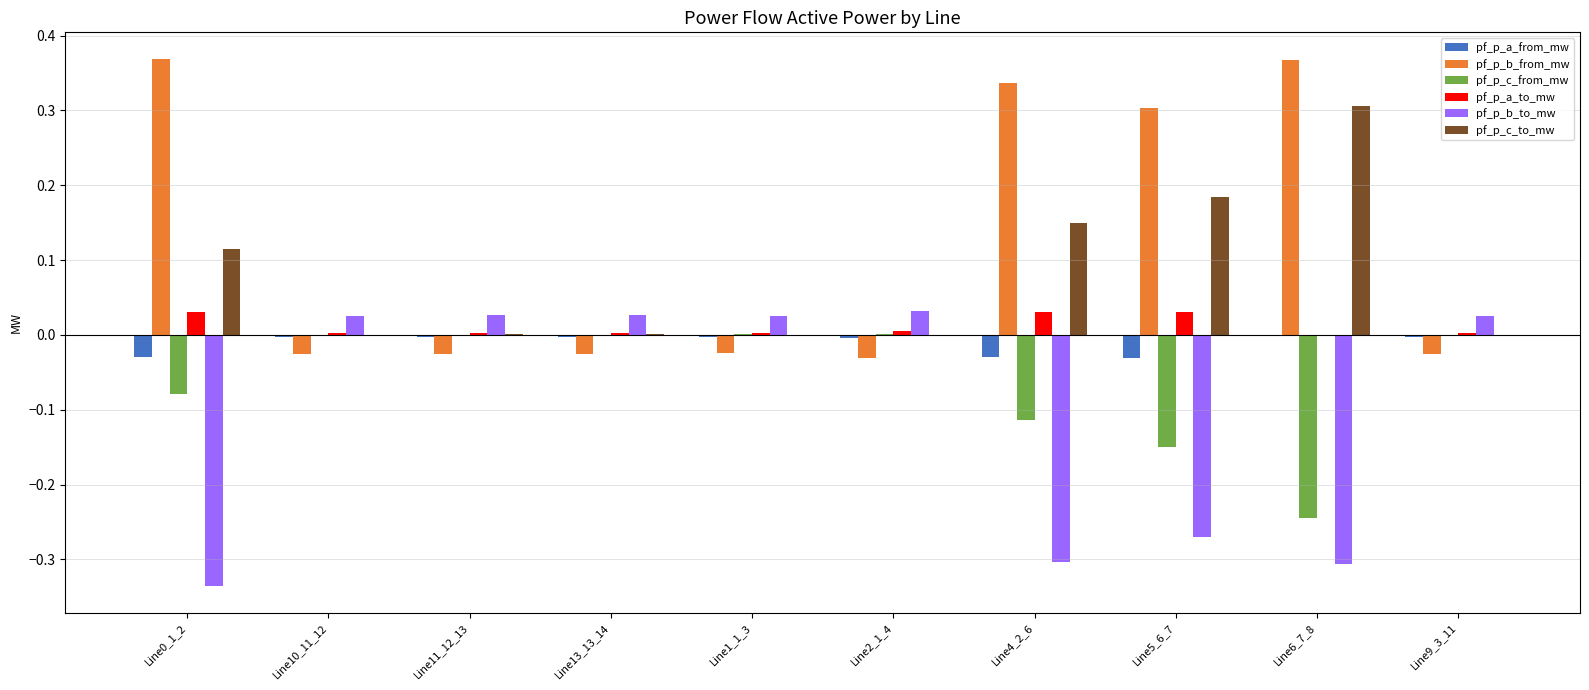

The pf_p_c_from_mw series shows -0.2 at Line4_2_6. True or false?

False